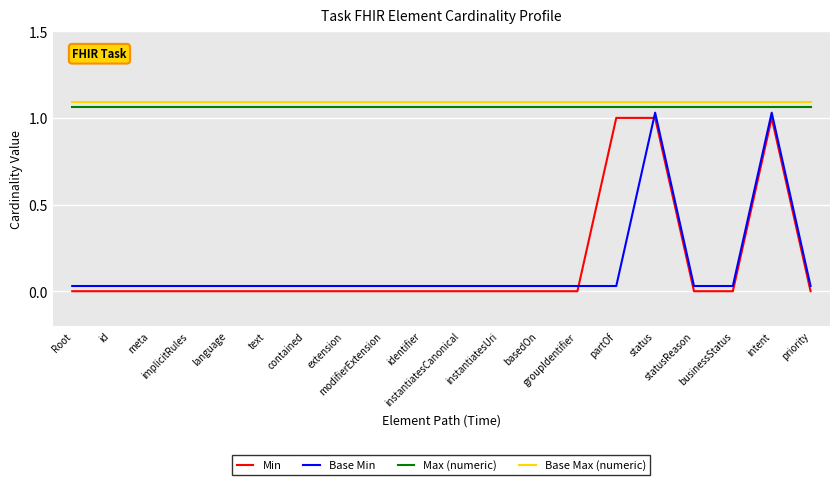

True or false: Base Max (numeric) and Base Min intersect in this chart.

False